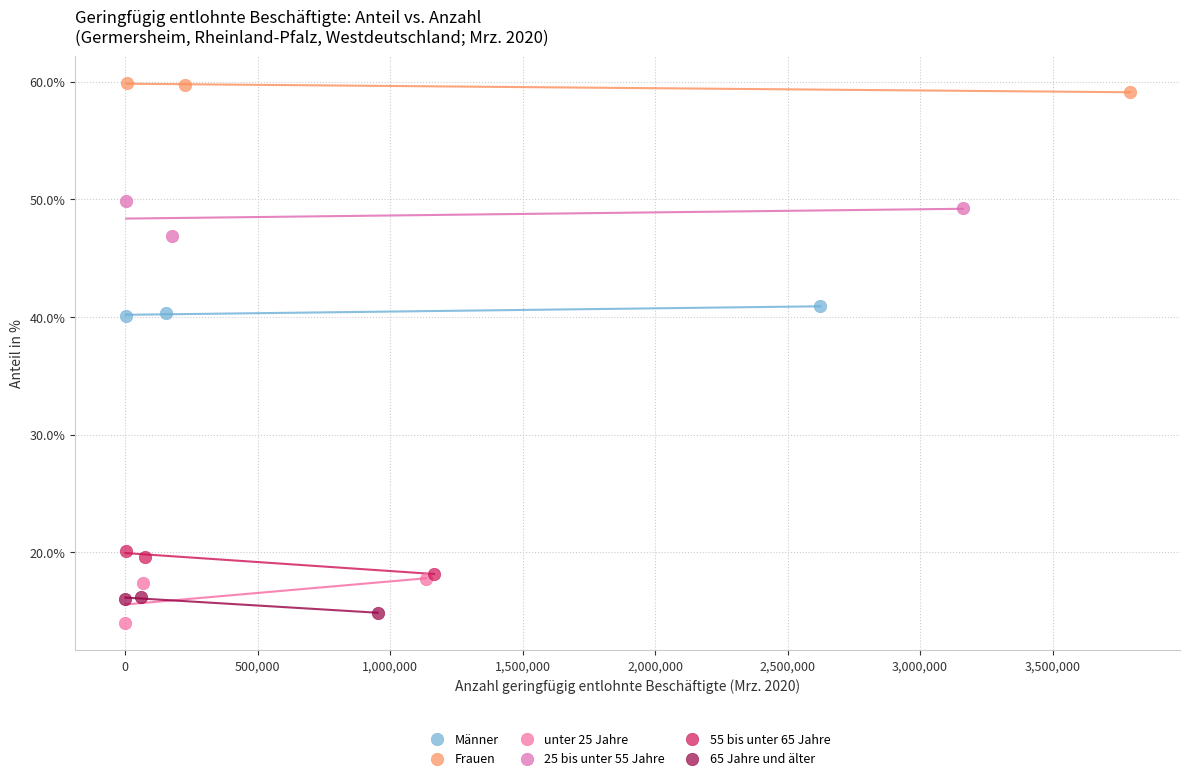

Which series has the largest Y range (max minus min)?

unter 25 Jahre